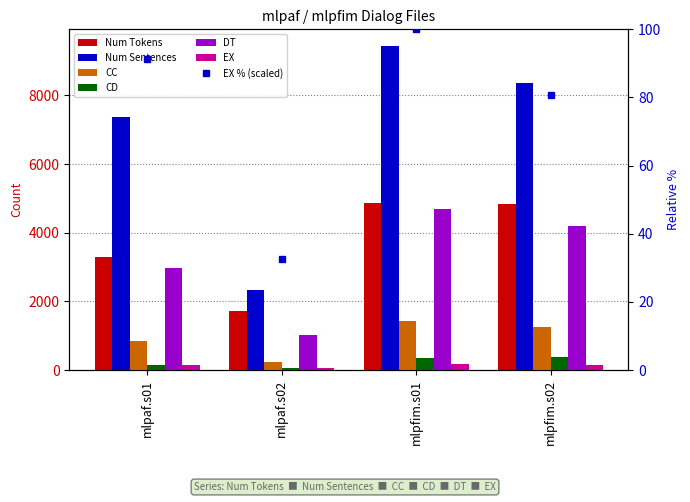

Count the CC values in the range 854 to 1417.

3